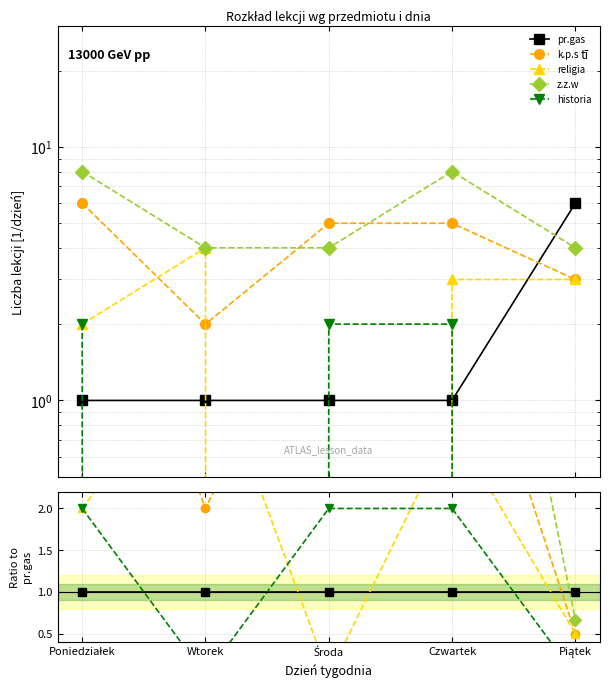

How many distinct data groups are displayed?

5